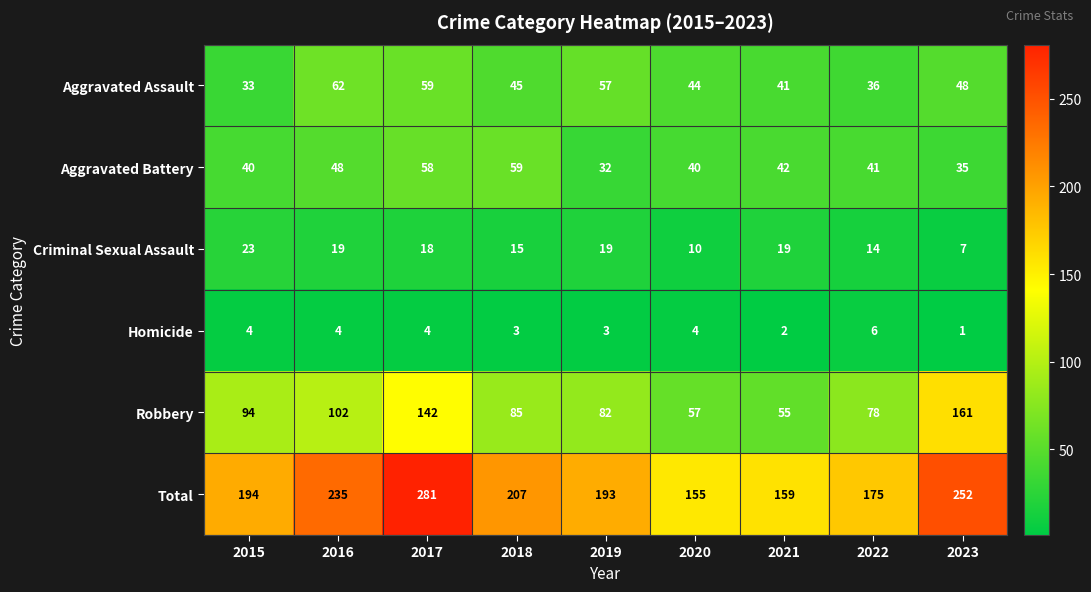

How many distinct data groups are displayed?

6